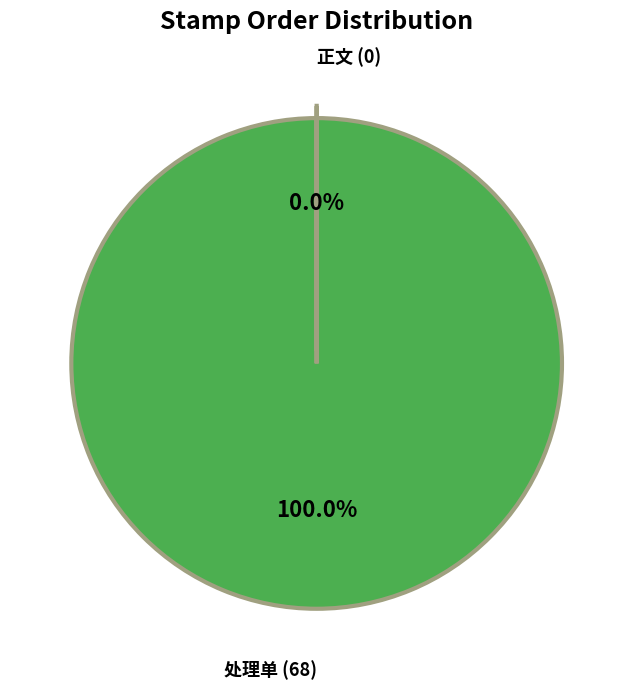

How many segments does this pie chart have?

2